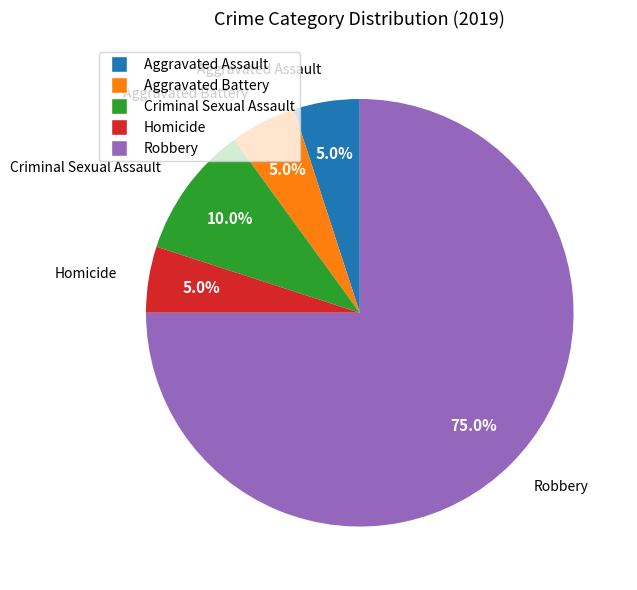

To the nearest percent, what is the average slice percentage?

20%